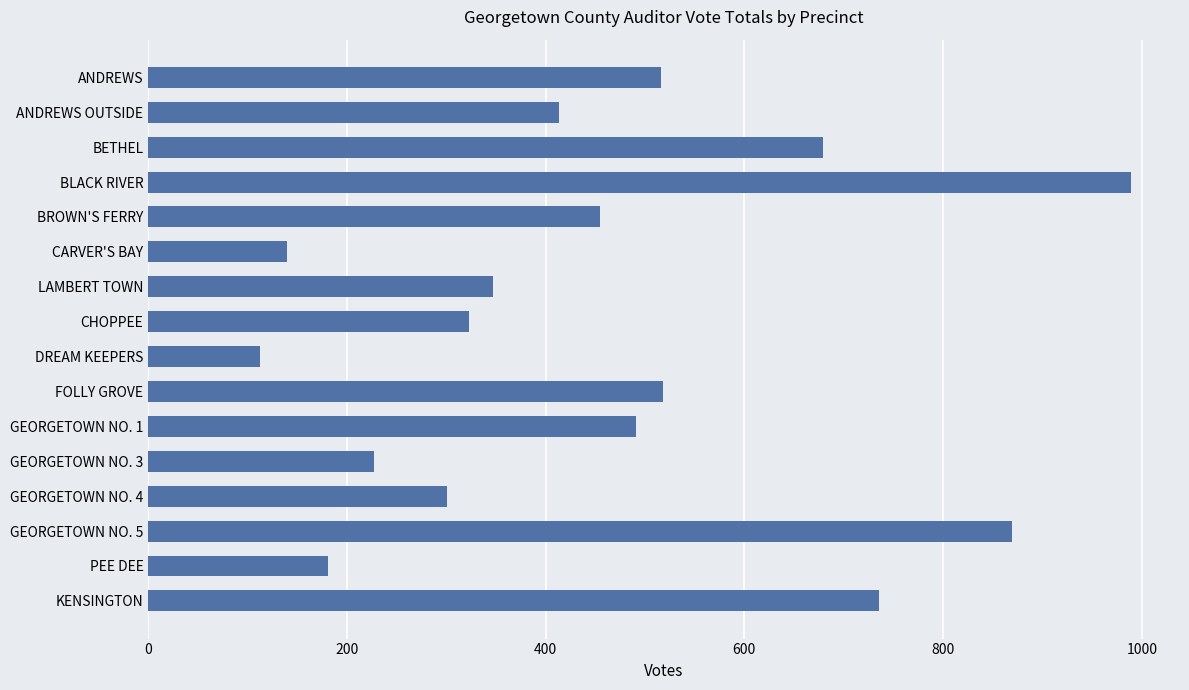

The value at BLACK RIVER is 457. True or false?

False